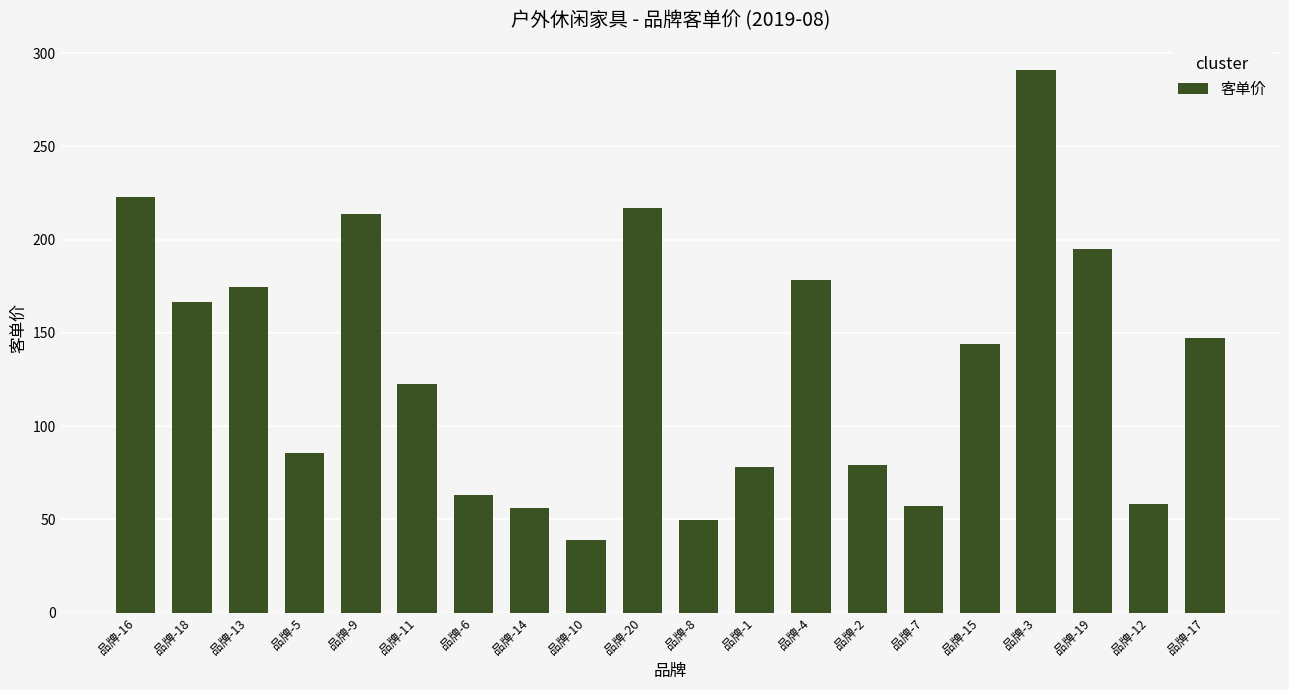

What is the approximate value at 品牌-16?

223.1